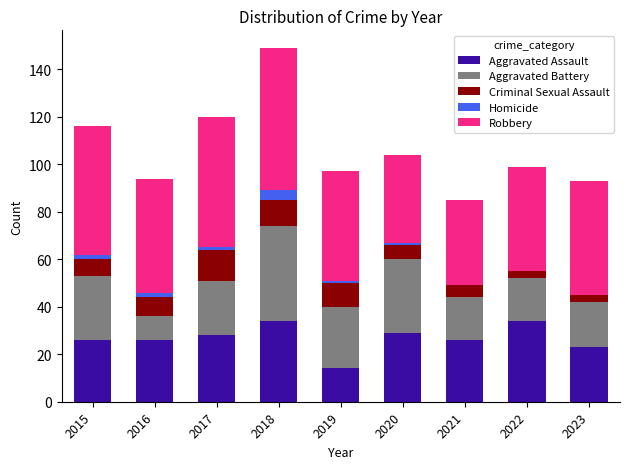

Does the chart contain stacked bars?

Yes